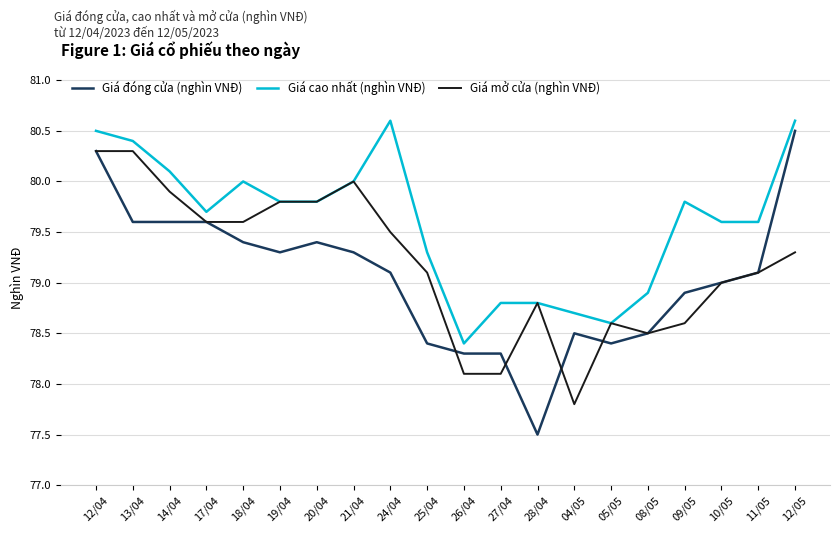

List the series in order of their peak value, lowest first.

Giá mở cửa (nghìn VNĐ), Giá đóng cửa (nghìn VNĐ), Giá cao nhất (nghìn VNĐ)